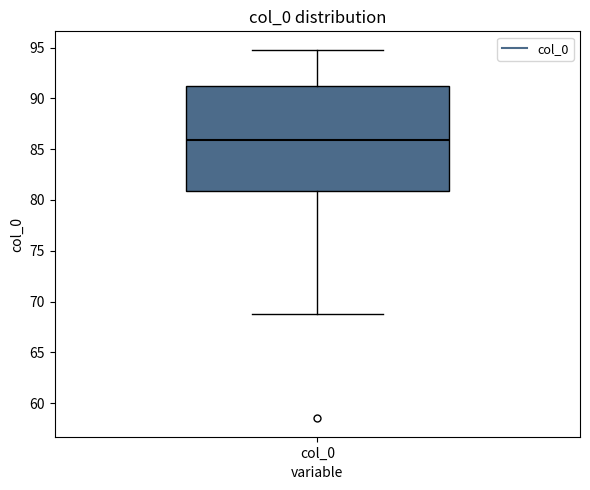

Transcribe this box plot: give where the median line is, the range the box spans, and where the two whiskers end, as read against the y-axis. The values are not printed on the chart, so give them approximately, as read against the axis.

median 86.0, box 81.0 to 91.5, whiskers 69.0 to 95.0